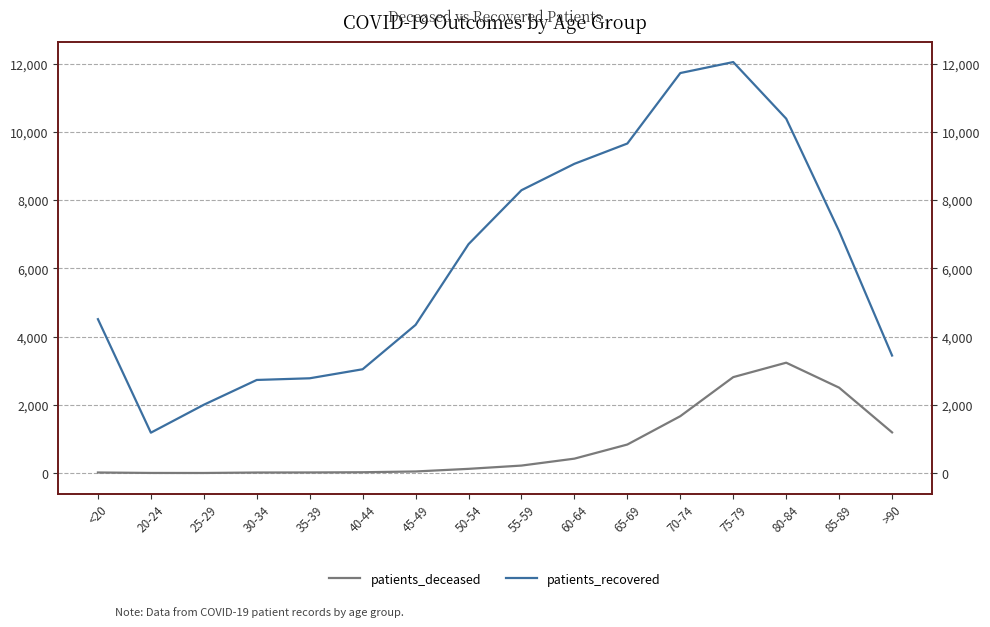

Does the chart display data point markers on the line(s)?

No